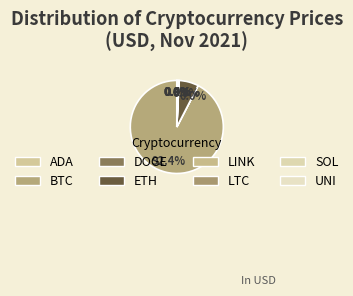

Do LTC and ETH together represent more than half of the pie?

No